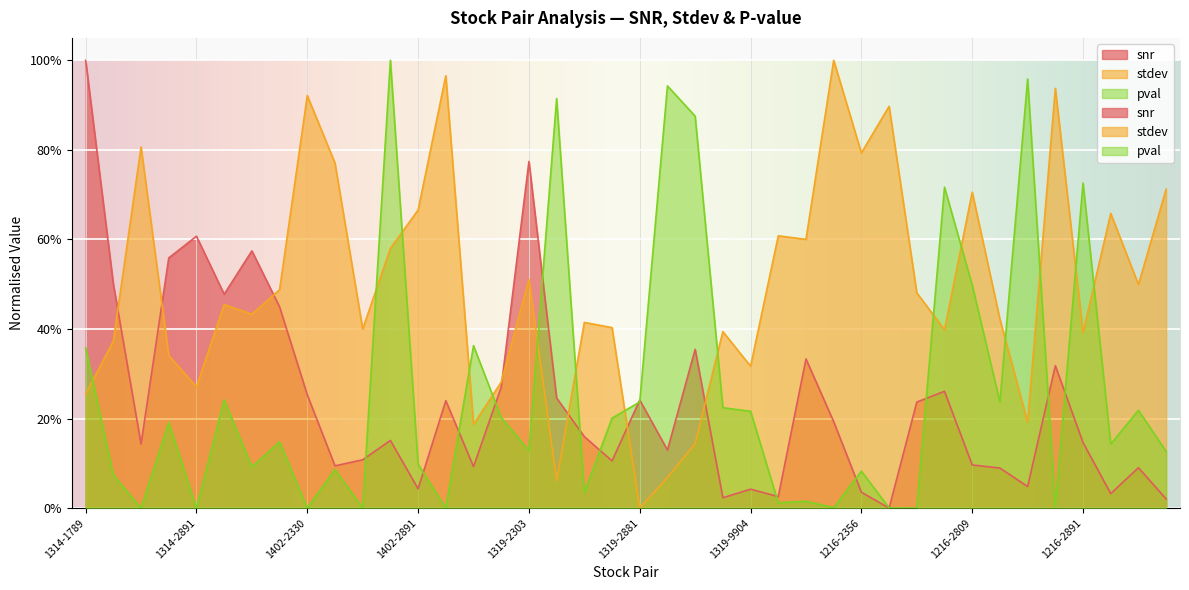

How many lines are shown in the chart?

3